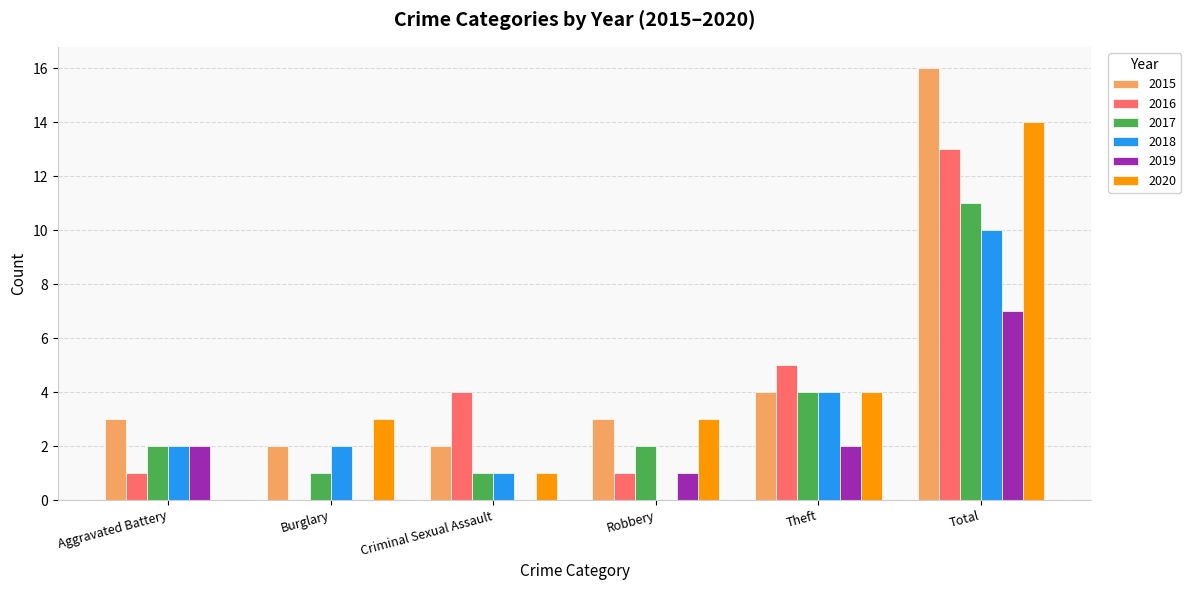

The 2019 series shows -5 at Criminal Sexual Assault. True or false?

False